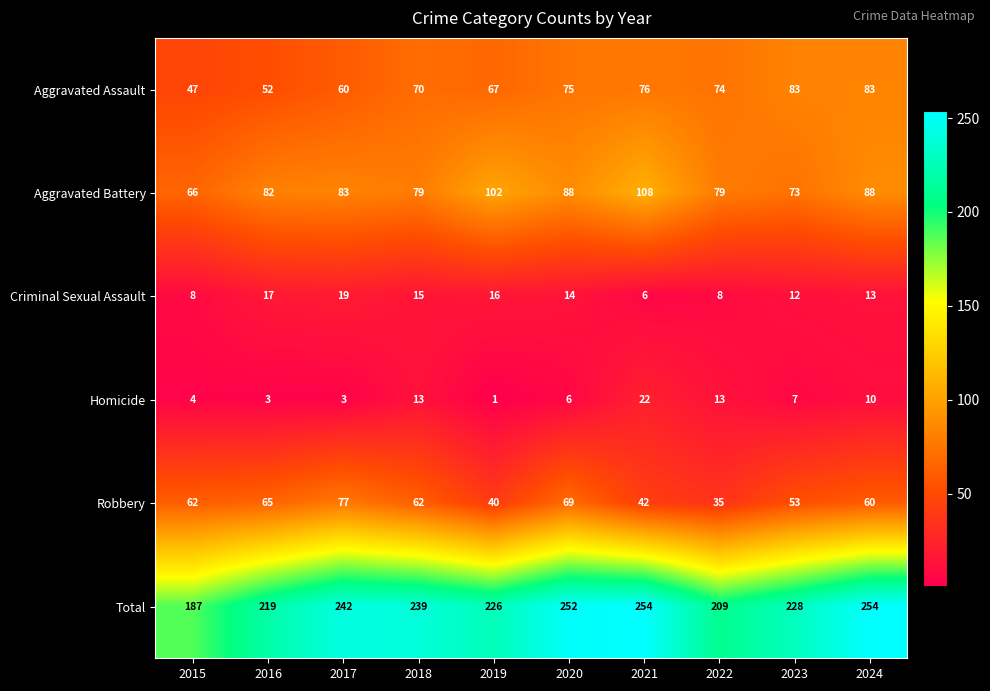

What is the average value of the Homicide series?

8